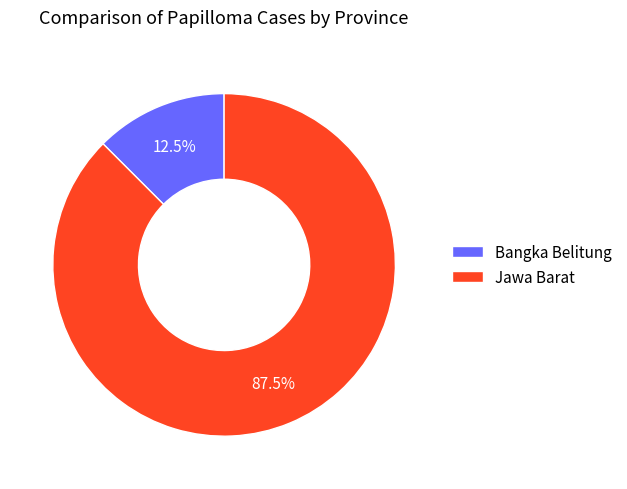

Count the number of slices in the pie.

2